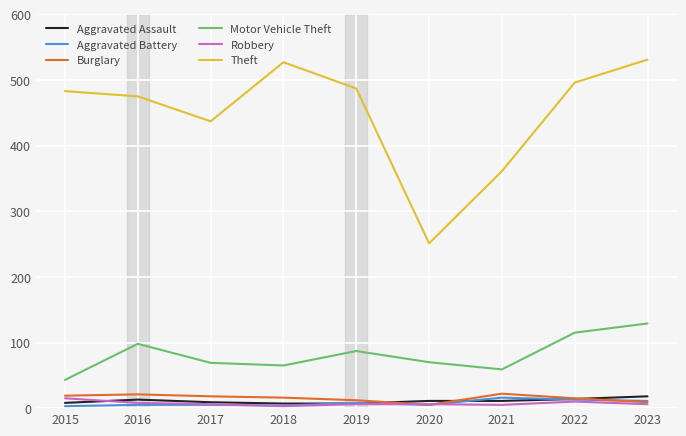

What is the maximum value for Aggravated Assault?

18